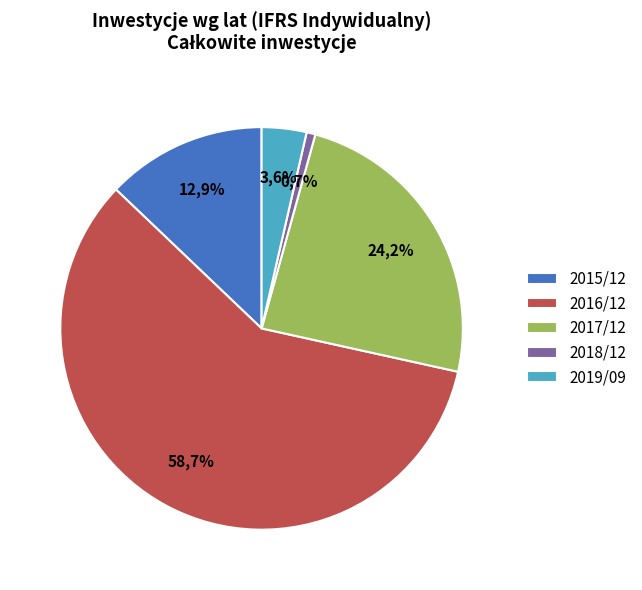

What is the largest slice in the pie chart?

2016/12